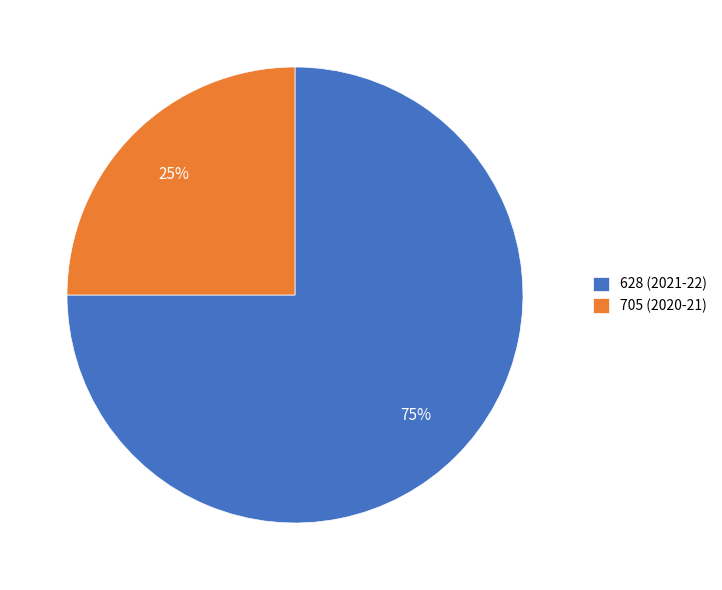

Does any single category account for the majority?

Yes